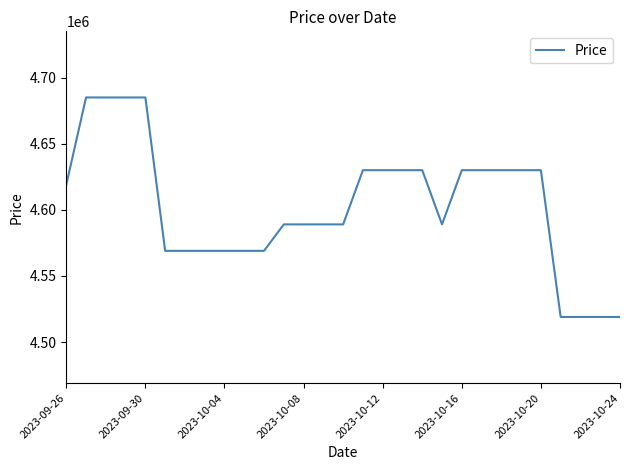

What is the maximum value shown in the chart?

4685000